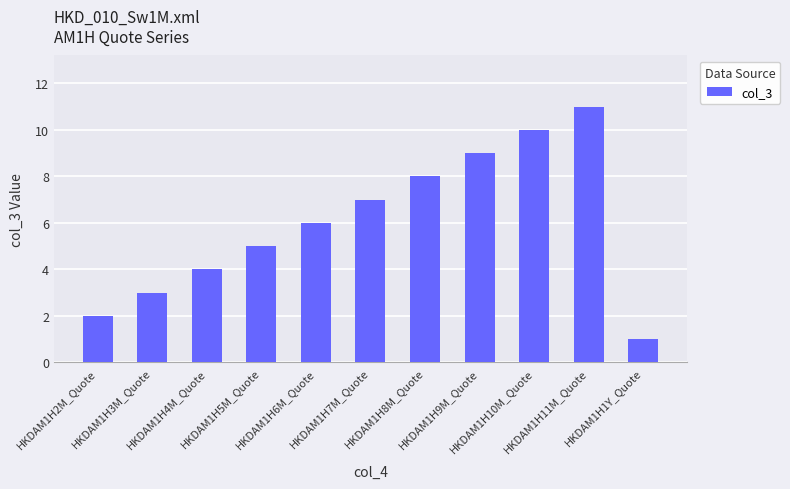

What is the label of the 1st bar from the right?

HKDAM1H1Y_Quote